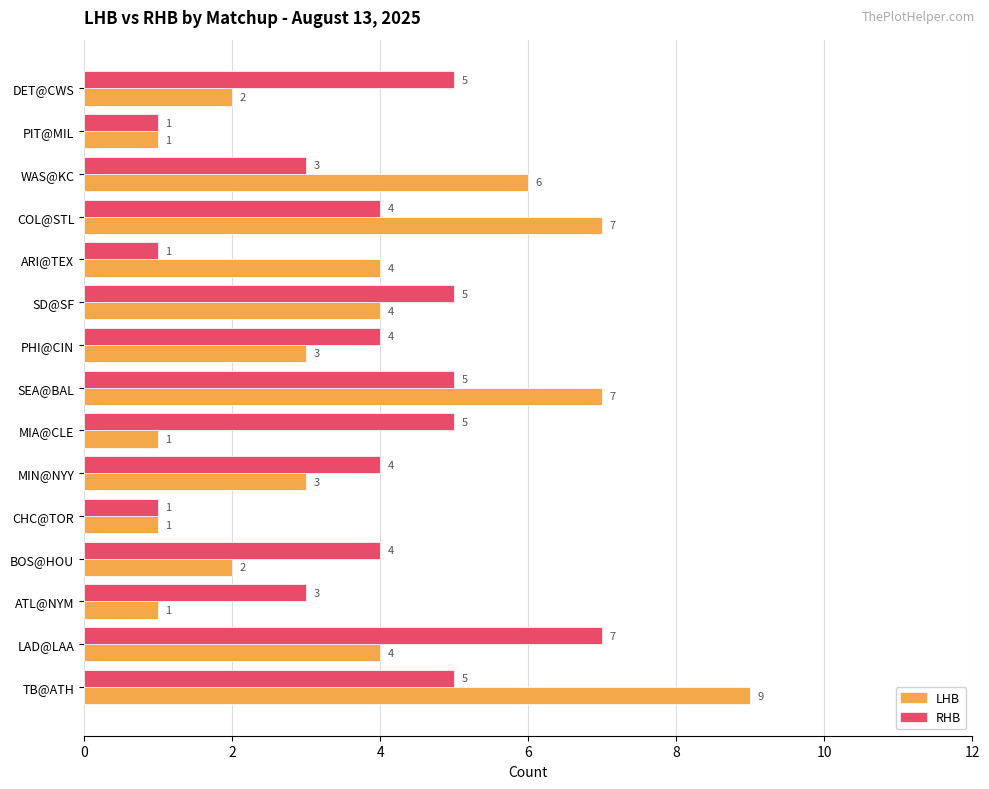

How many categories are shown in the chart?

15